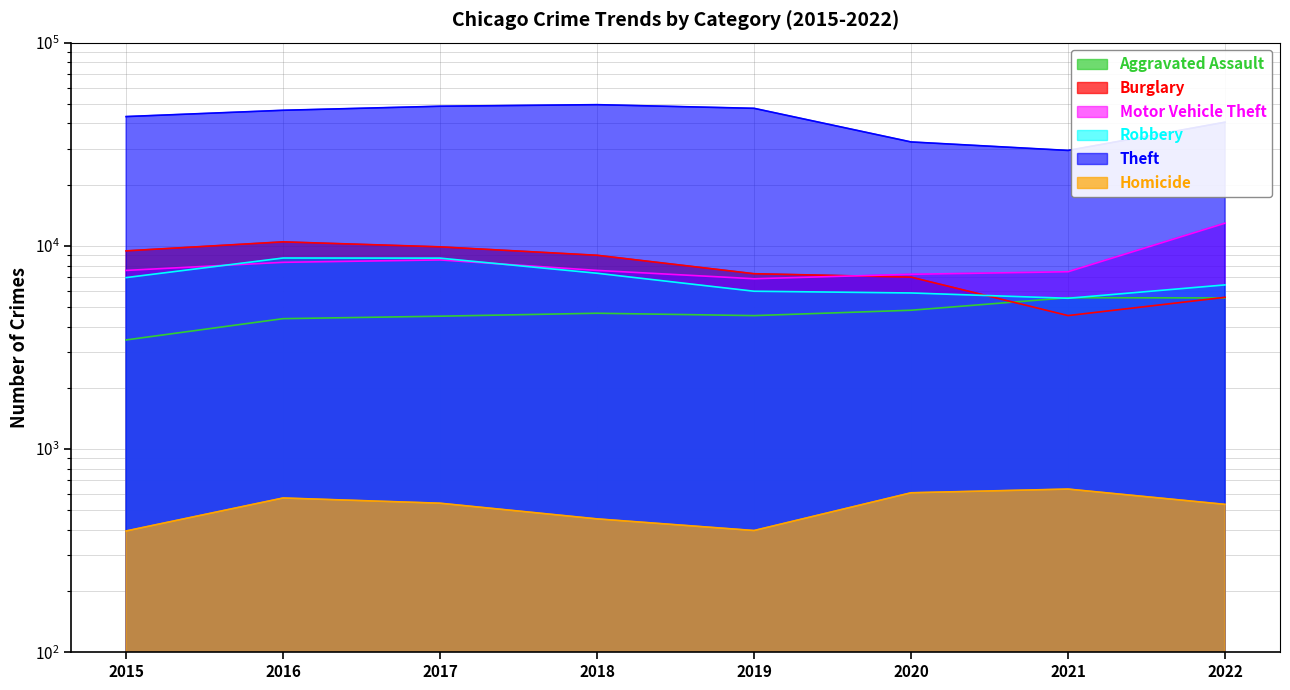

What is the total value across all series at 2016?

78876